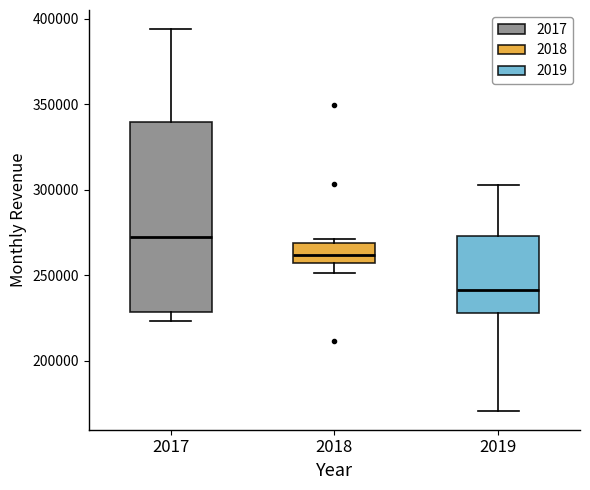

Reading left to right, transcribe this box plot: for each box, give where its median line is, the range the box spans, and where its two whiskers end, as read against the y-axis. The values are not printed on the chart, so give them approximately, as read against the axis.

2017: median 270000, box 230000 to 340000, whiskers 225000 to 395000
2018: median 260000, box 255000 to 270000, whiskers 250000 to 270000 (just above the box's upper edge)
2019: median 240000, box 230000 to 275000, whiskers 170000 to 305000